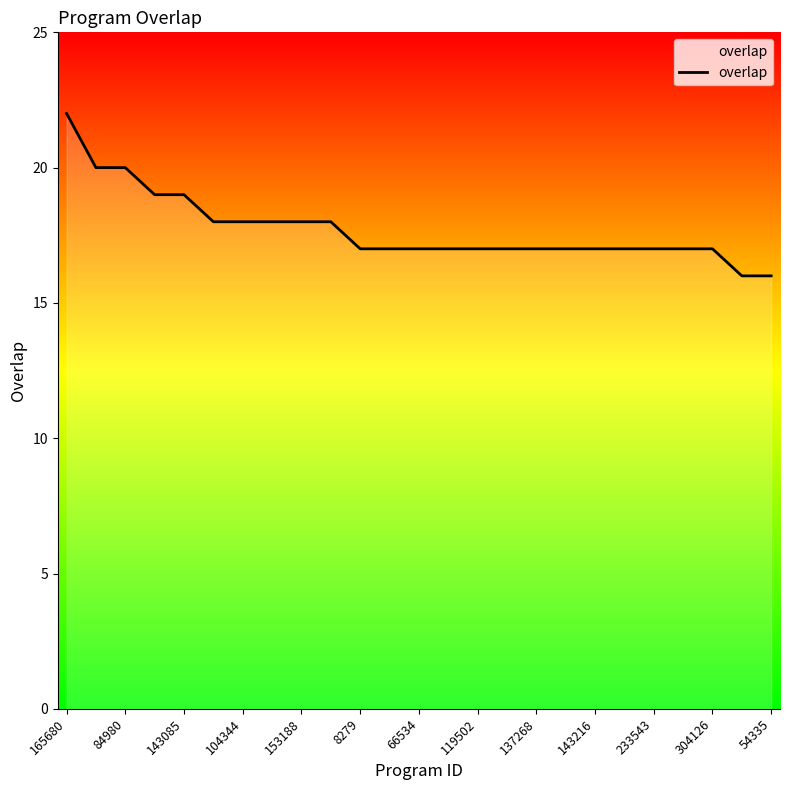

How many categories are shown in the chart?

25